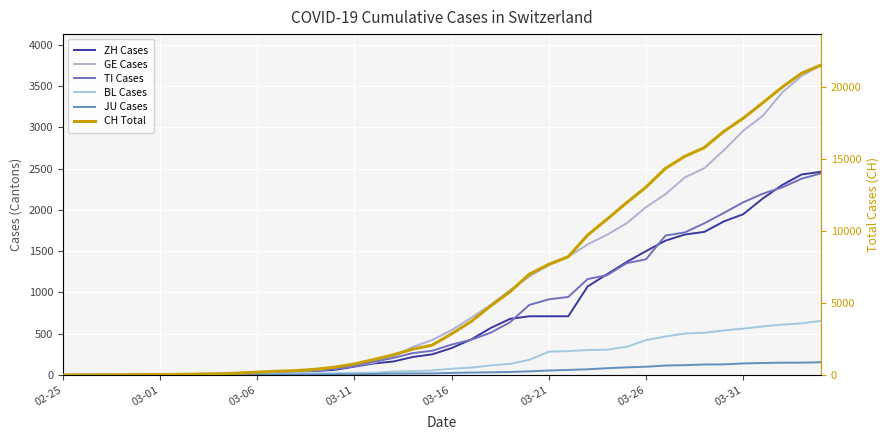

What is the average value of the JU Cases series?

49